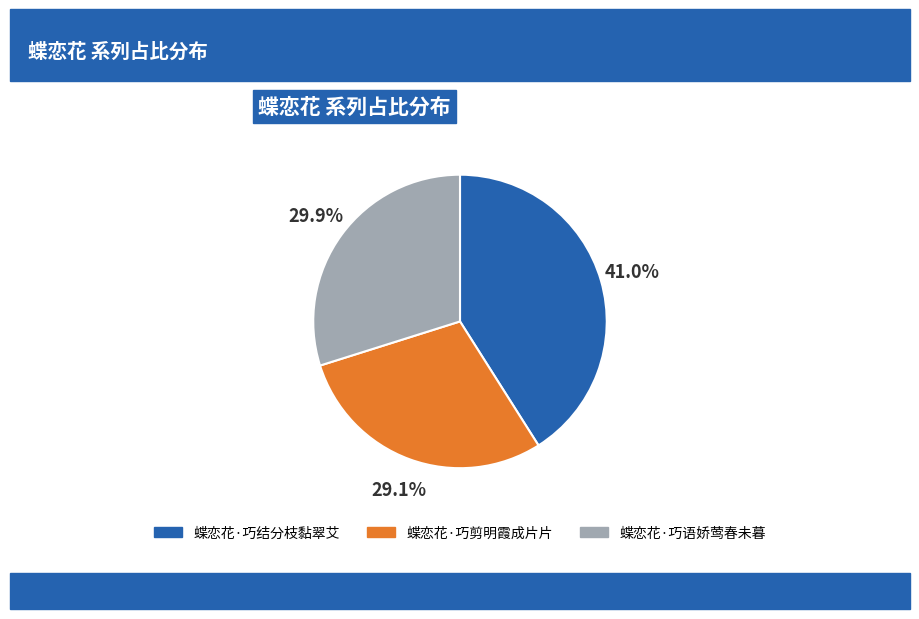

Approximately how many times larger is the value at 蝶恋花·巧剪明霞成片片 compared to 蝶恋花·巧结分枝黏翠艾?

0.7